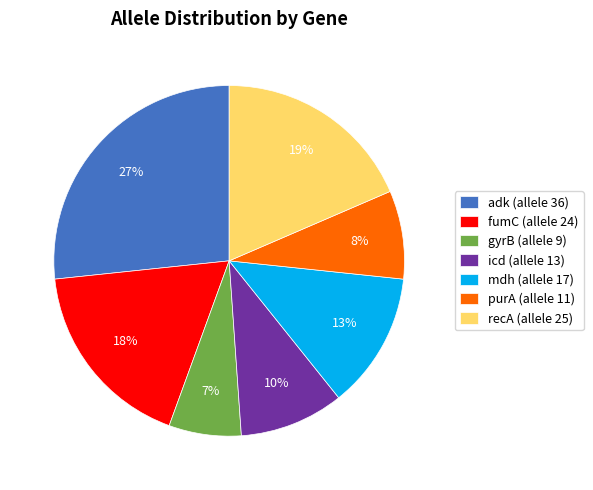

Is it true that adk is 35% of the pie?

False